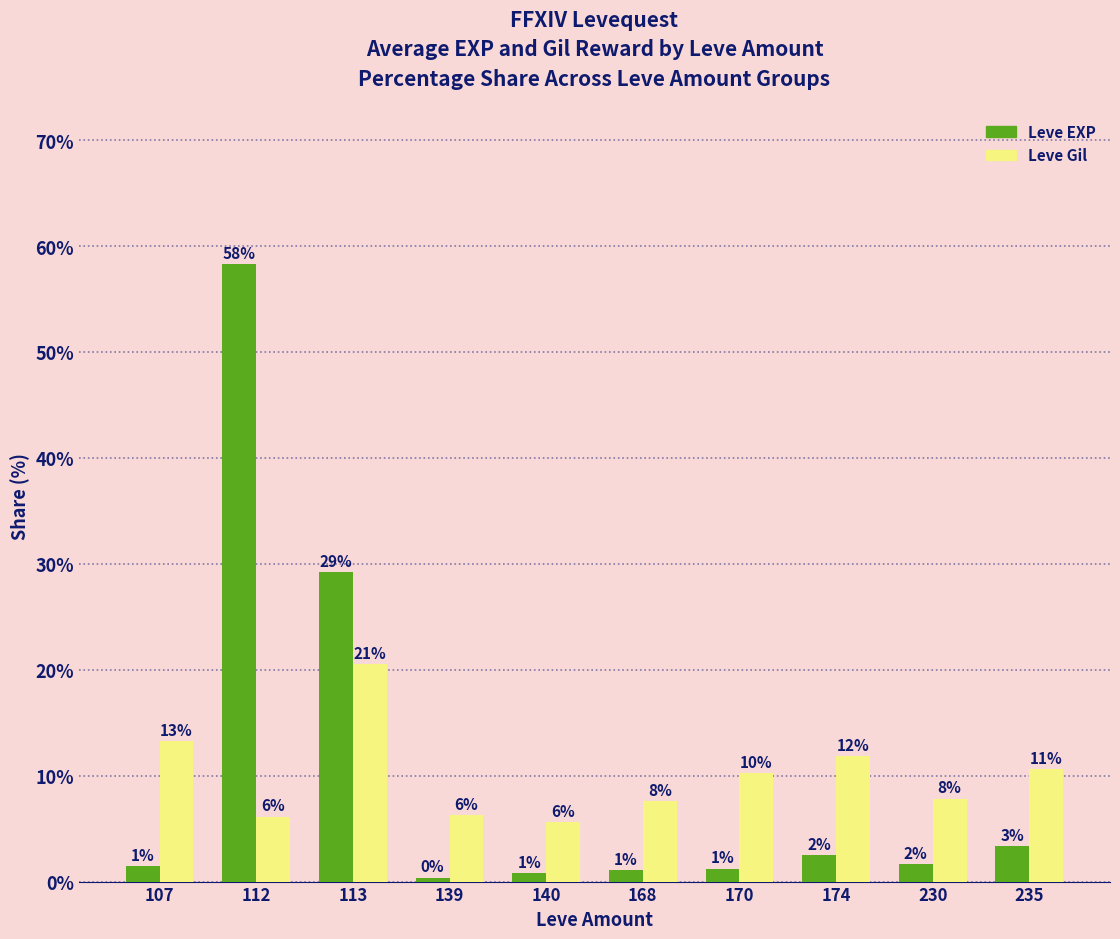

Where does the Leve EXP series first go above 1?

107